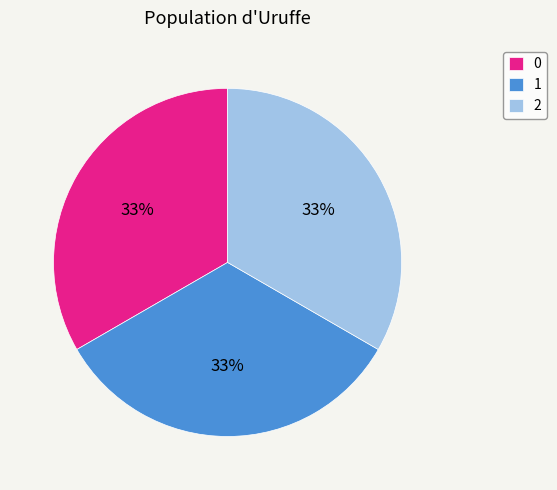

Is it true that 1 is 33% of the pie?

True